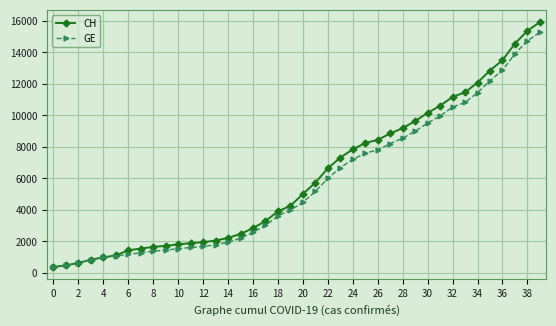

What is the value of the GE point at the 10th from the left?

1447